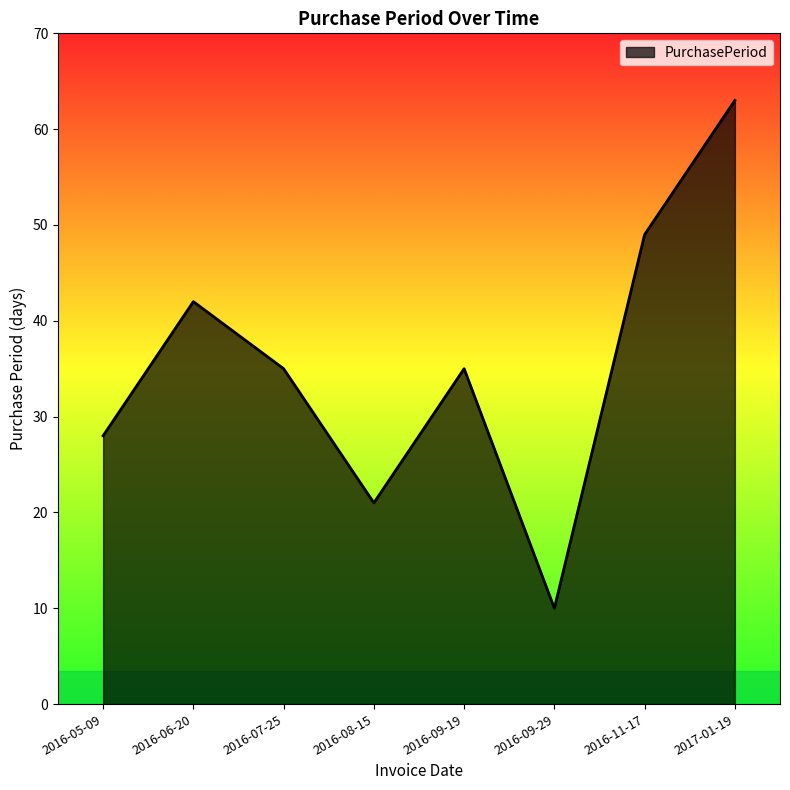

Is it true that the value at 2016-09-29 is 10?

True